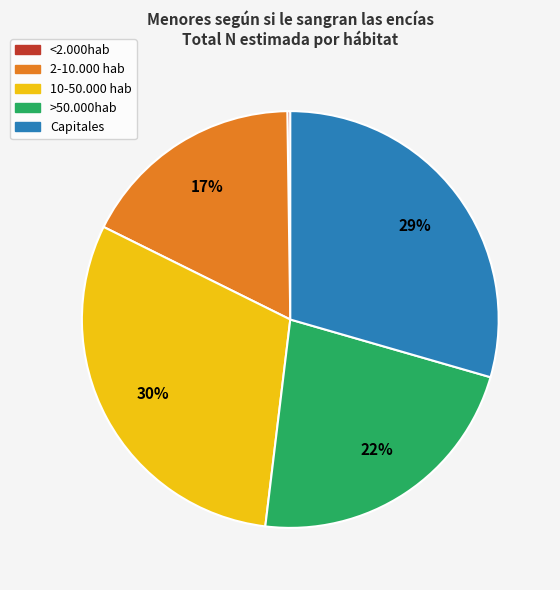

What is the ratio of the value at >50.000hab to the value at Capitales?

0.8